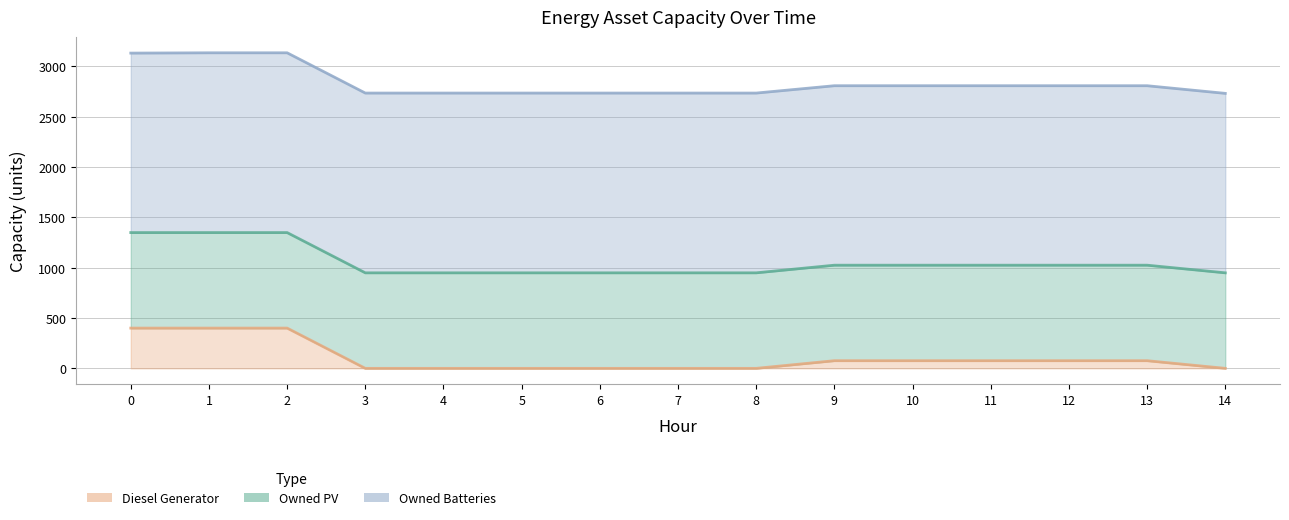

What is the total value across all series at 8?

2735